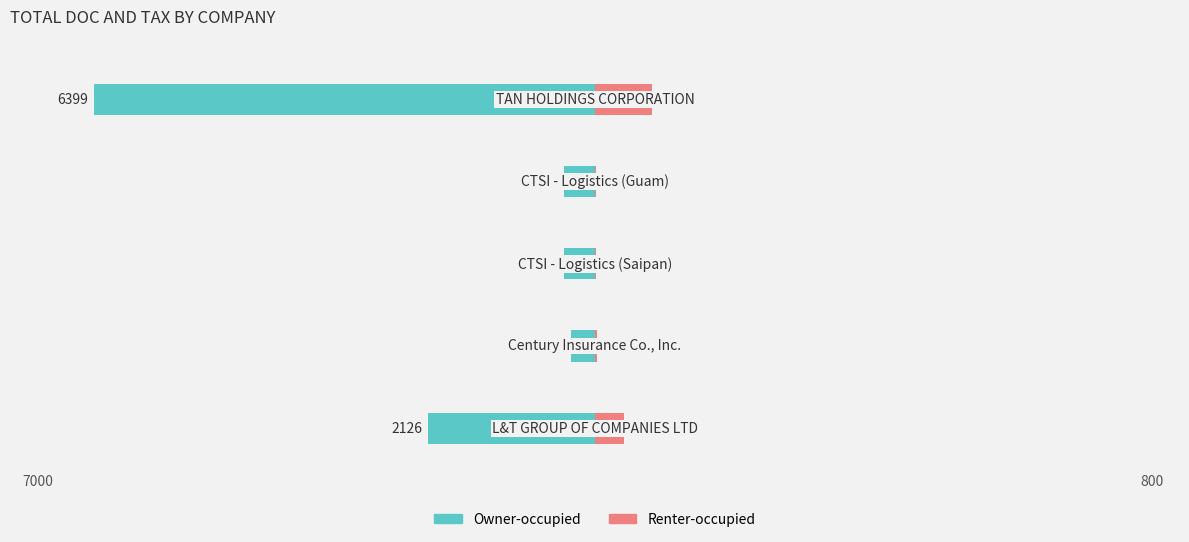

What is the sum of all Renter-occupied values?

31.8